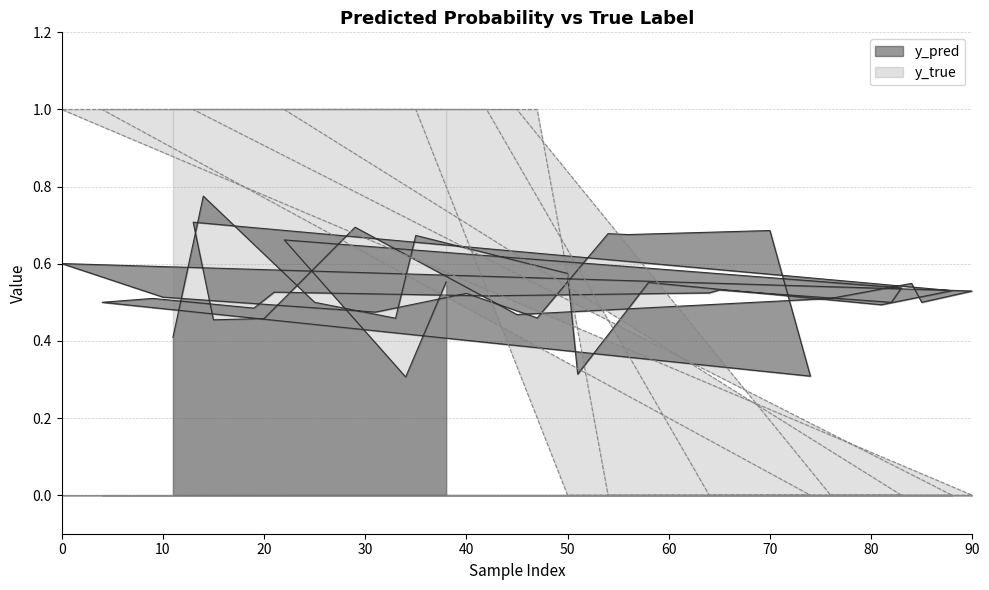

True or false: y_true and y_pred cross at least once.

True